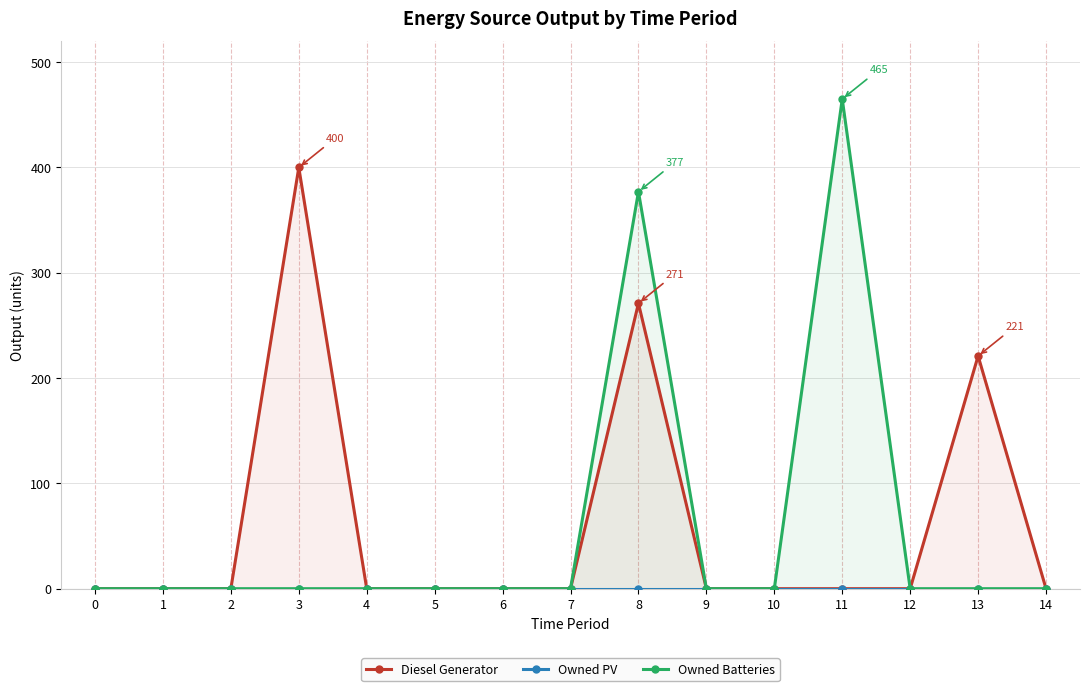

What is the approximate value of Diesel Generator at 8, to the nearest 50?

250